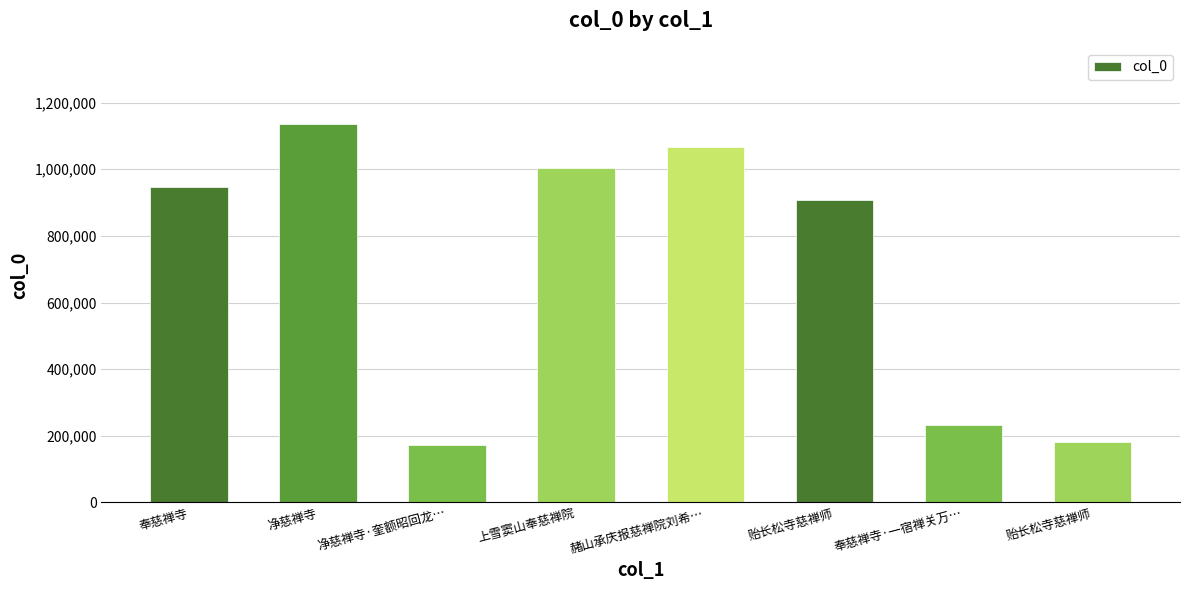

Does the chart contain any negative values?

No